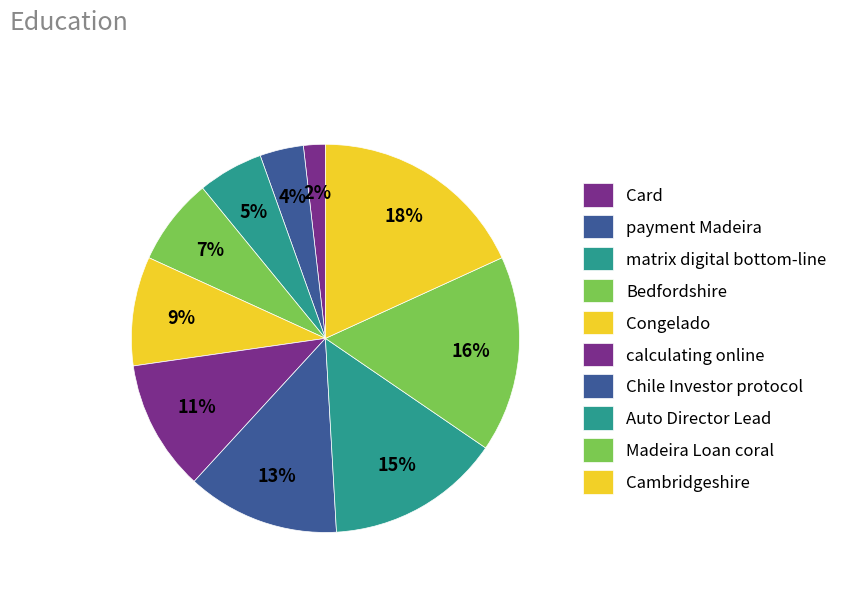

To the nearest percent, what is the average slice percentage?

10%